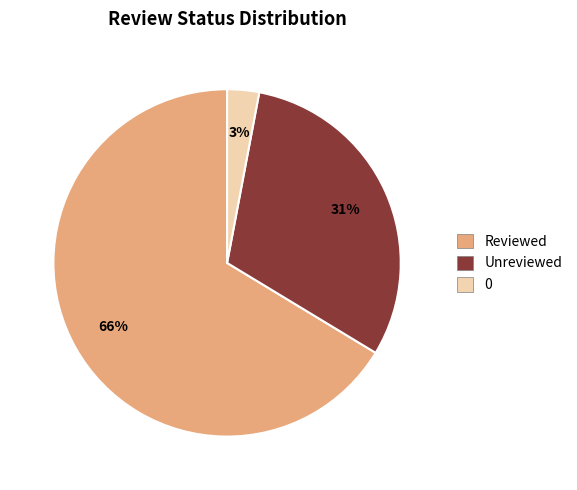

How many slices are in this pie chart?

3